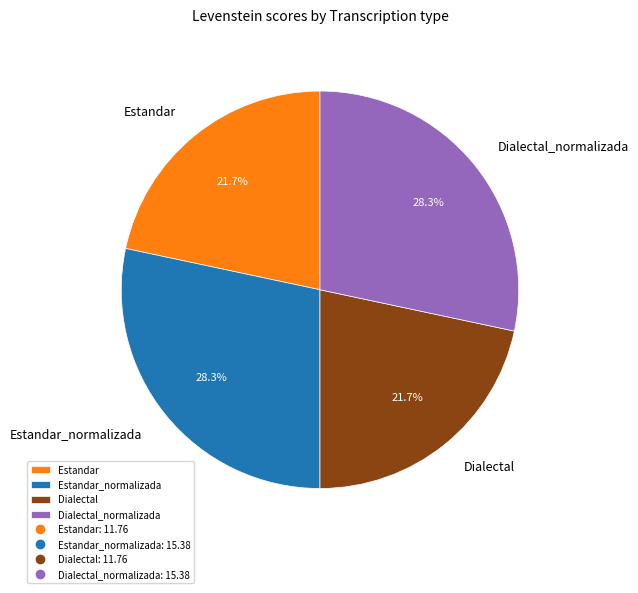

How many segments does this pie chart have?

4